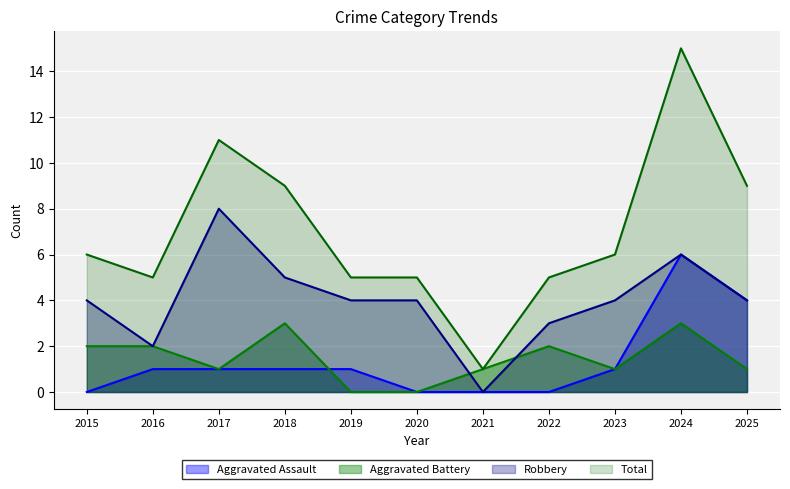

Reading left to right, list all the values displayed in this chart.

Aggravated Assault: 2015=0	2016=1	2017=1	2018=1	2019=1	2020=0	2021=0	2022=0	2023=1	2024=6	2025=4
Aggravated Battery: 2015=2	2016=2	2017=1	2018=3	2019=0	2020=0	2021=1	2022=2	2023=1	2024=3	2025=1
Robbery: 2015=4	2016=2	2017=8	2018=5	2019=4	2020=4	2021=0	2022=3	2023=4	2024=6	2025=4
Total: 2015=6	2016=5	2017=11	2018=9	2019=5	2020=5	2021=1	2022=5	2023=6	2024=15	2025=9